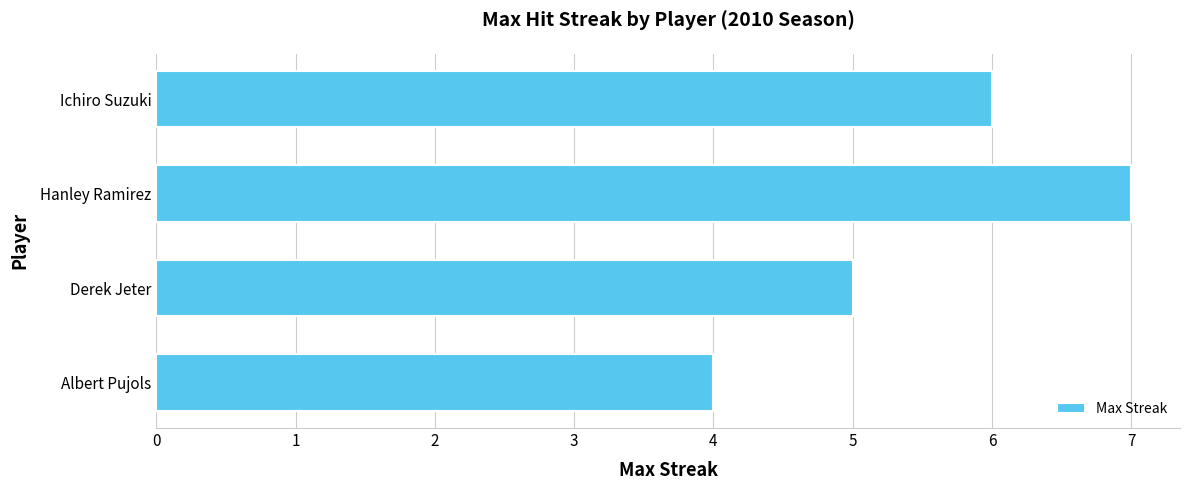

Reading top to bottom, list all the values displayed in this chart.

6	7	5	4